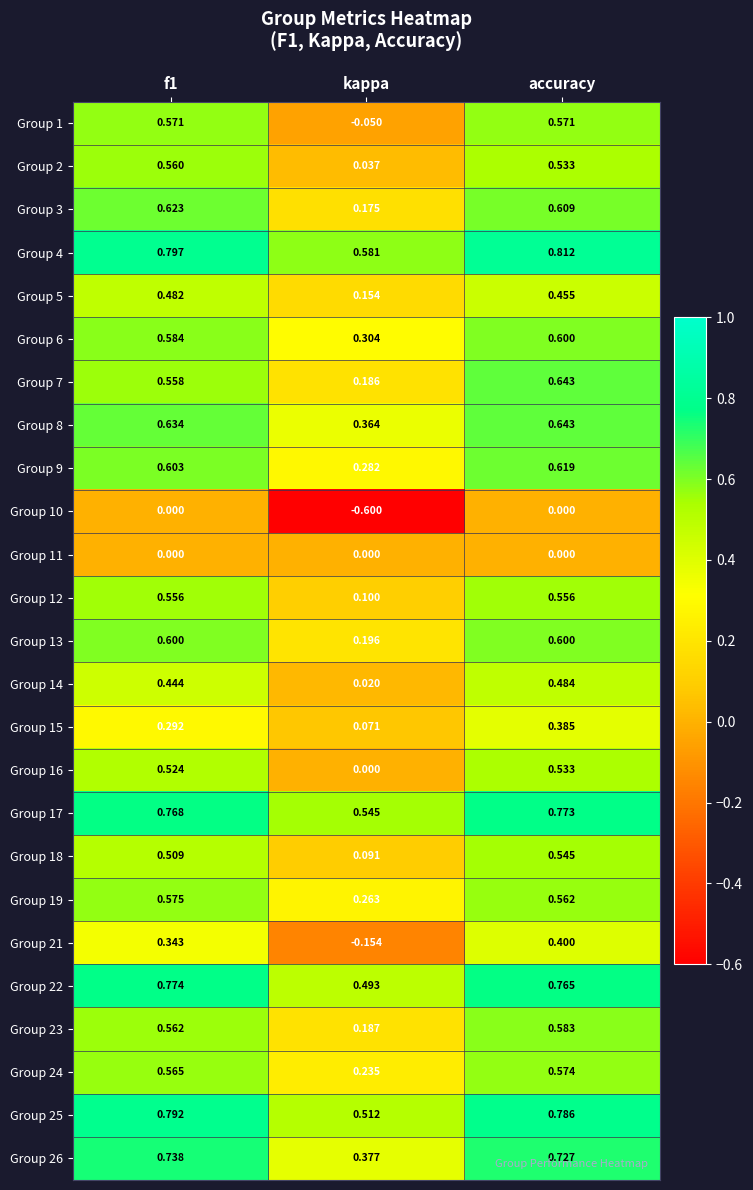

At which category does the chart reach its minimum across all series?

kappa